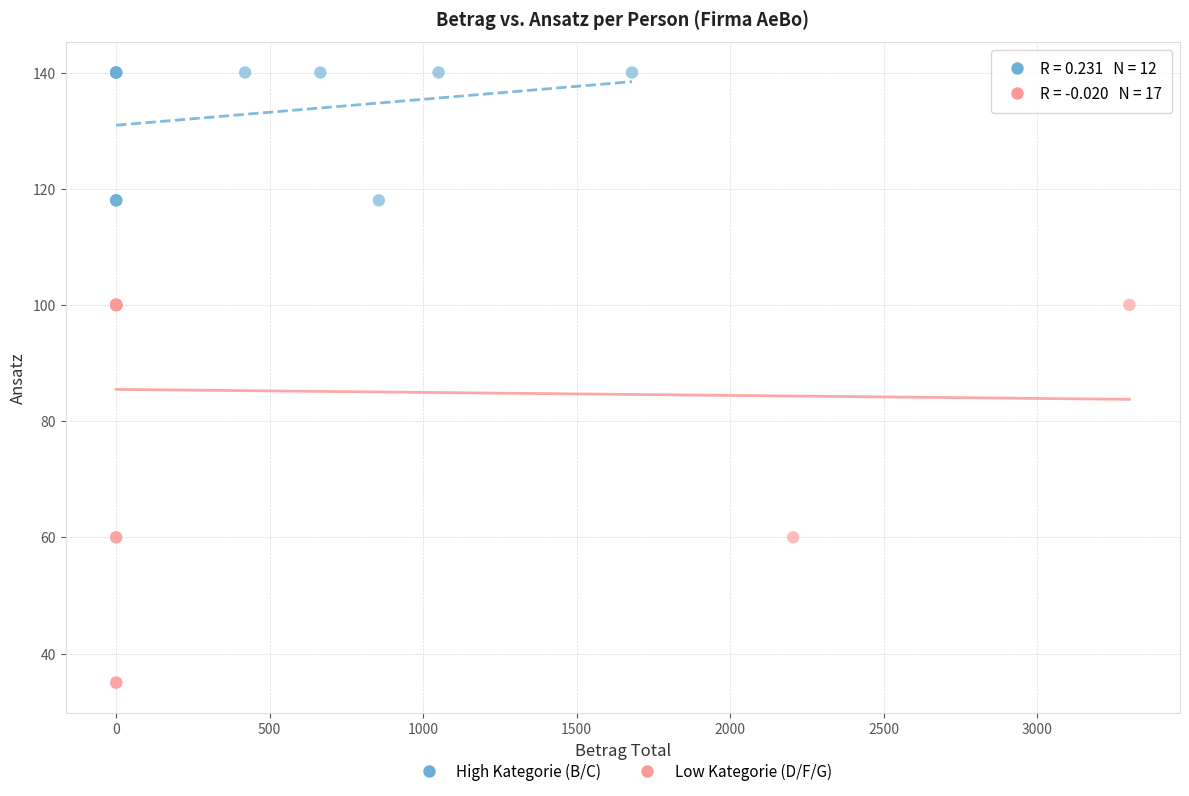

Which series reaches the minimum Y coordinate?

Low Kategorie (D/F/G)